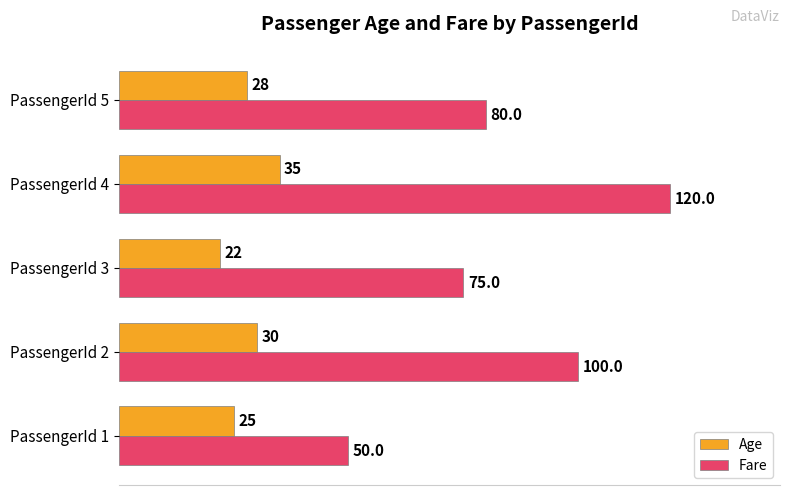

What is the smallest value displayed?

22